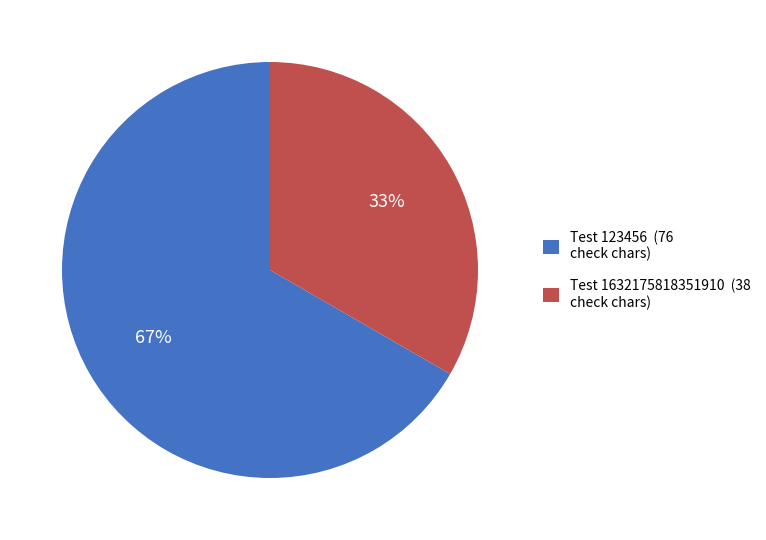

Does any single category account for the majority?

Yes